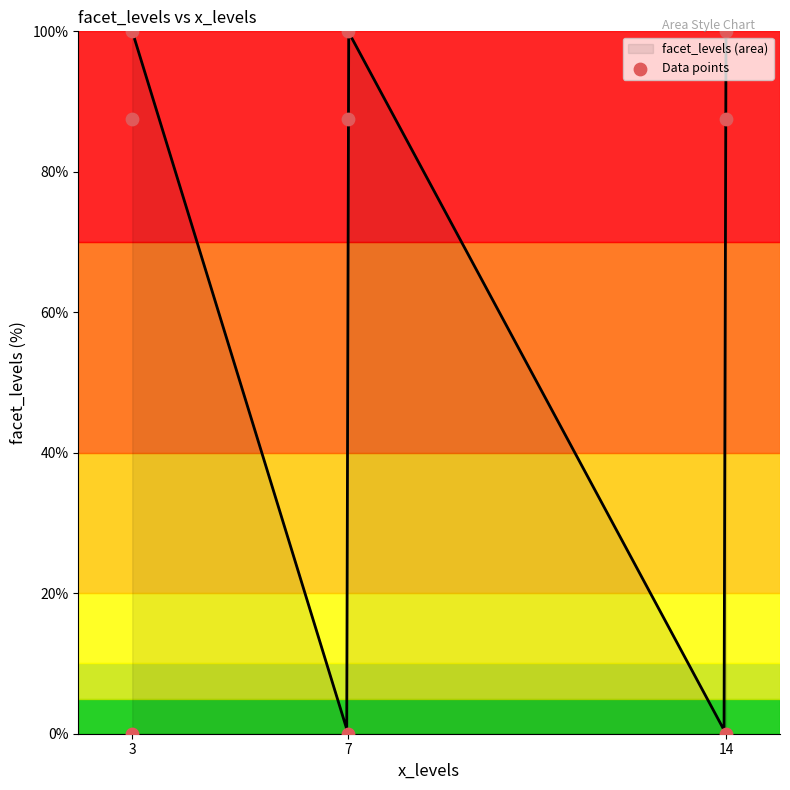

What is the ratio of the value at 14 to the value at 3?

1.0